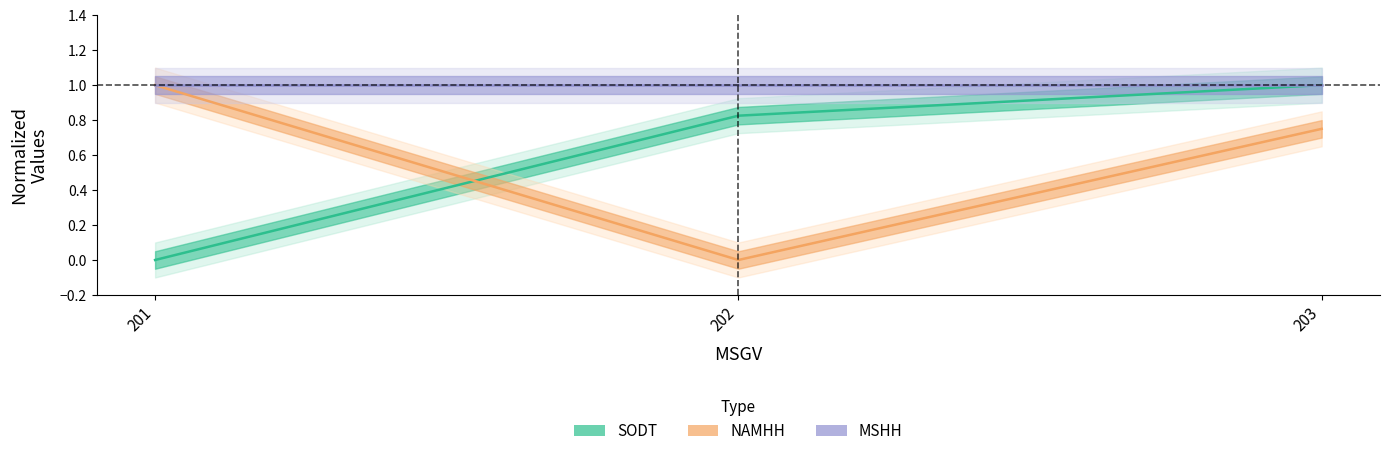

True or false: MSHH has a value of 1.6 at 201.

False